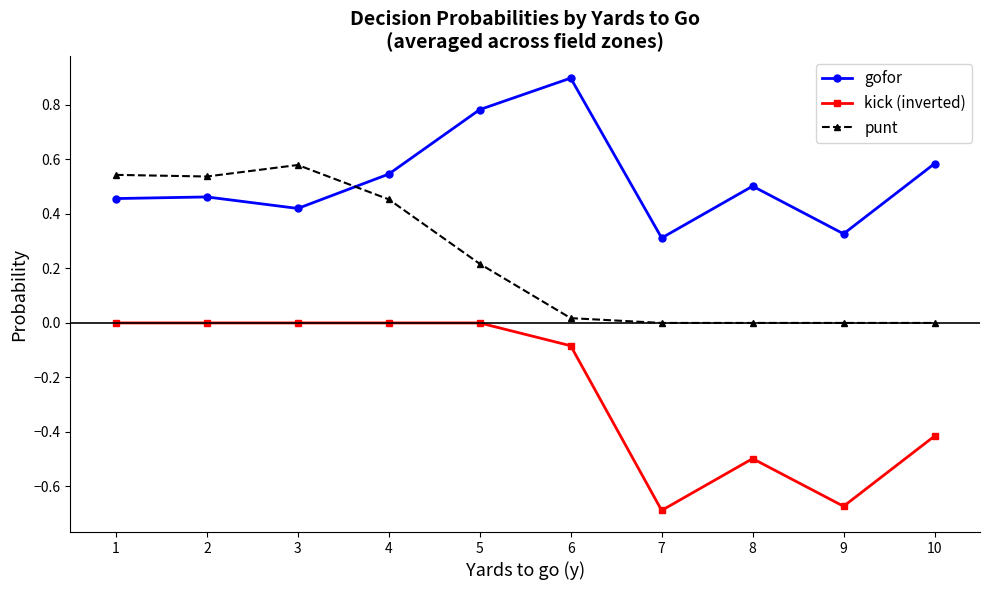

Rank the series by their average value, from lowest to highest.

kick (inverted), punt, gofor